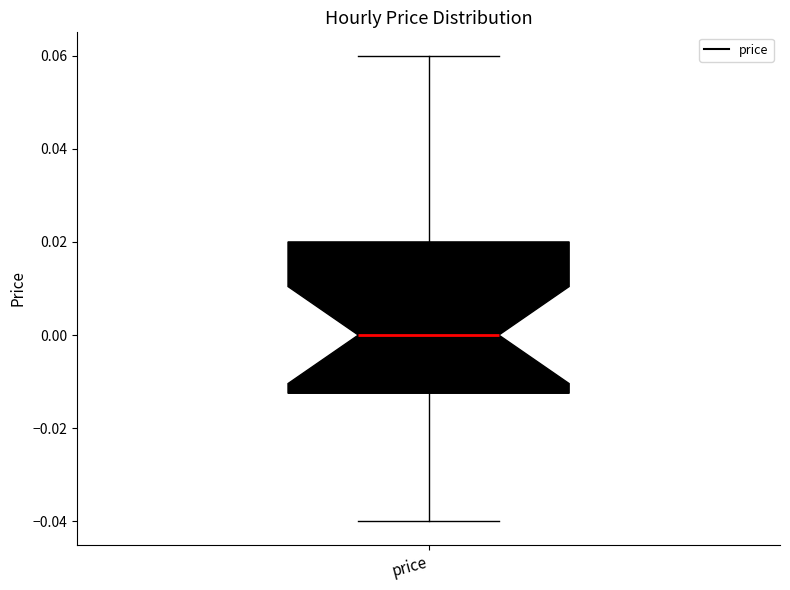

Where is the upper edge of the box for price on the y-axis? The values are not printed on the chart, so give them approximately, as read against the axis.

0.020